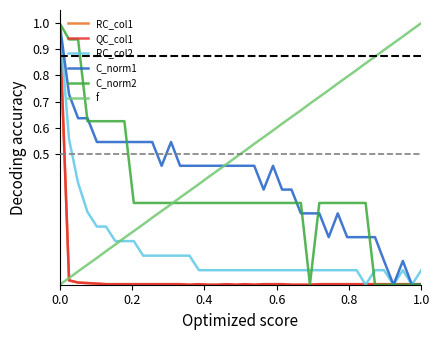

What is the highest value of the C_norm1 series?

1.0